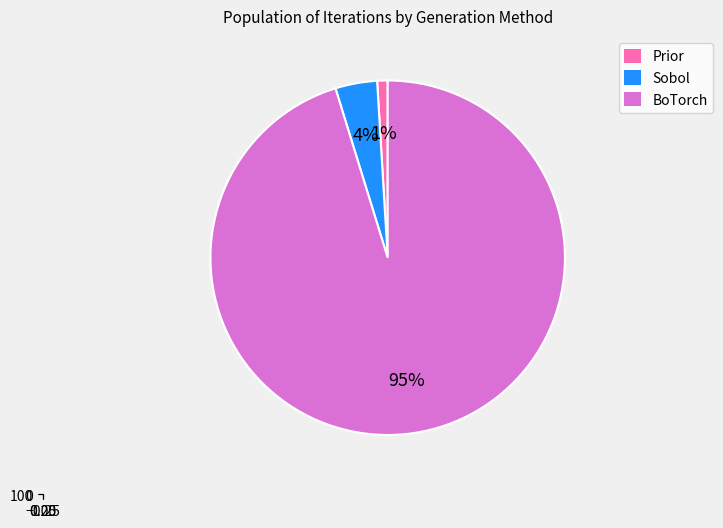

Do Sobol and BoTorch together represent more than half of the pie?

Yes